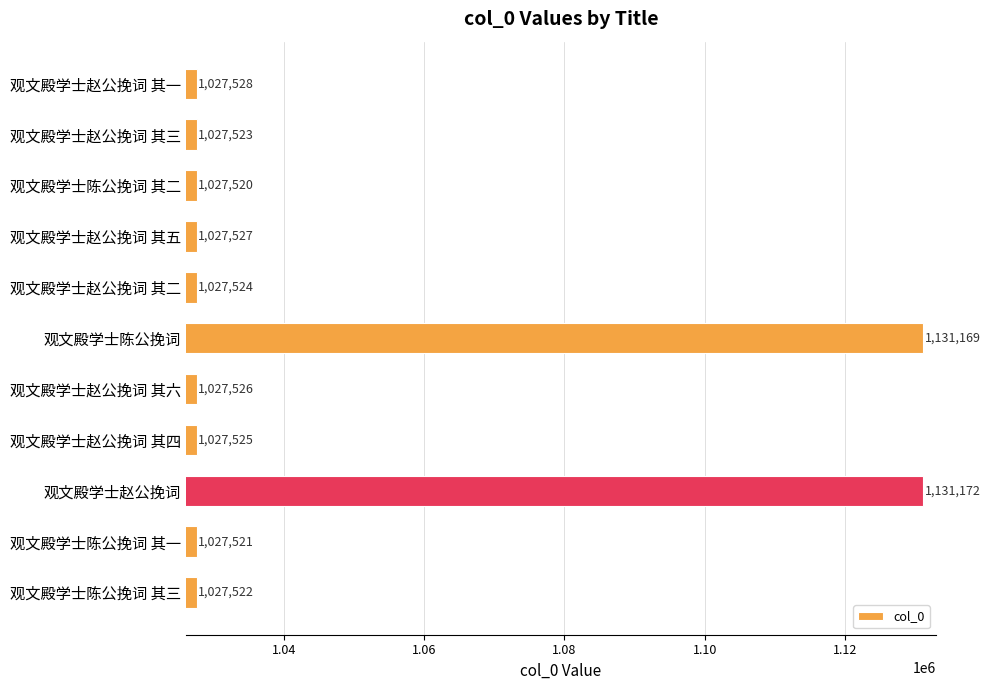

Does the chart contain any negative values?

No